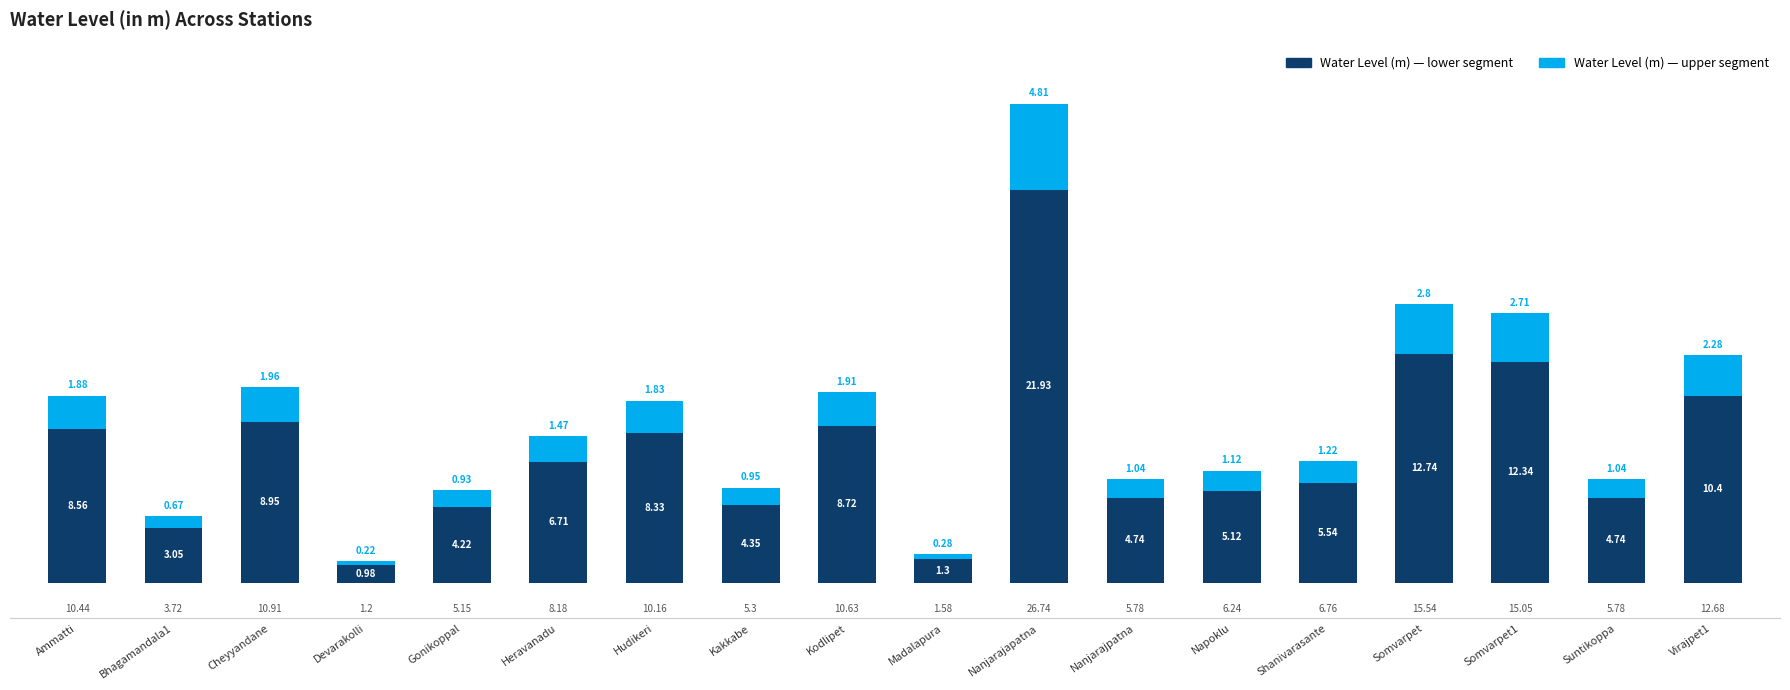

How many bars are there in total?

18